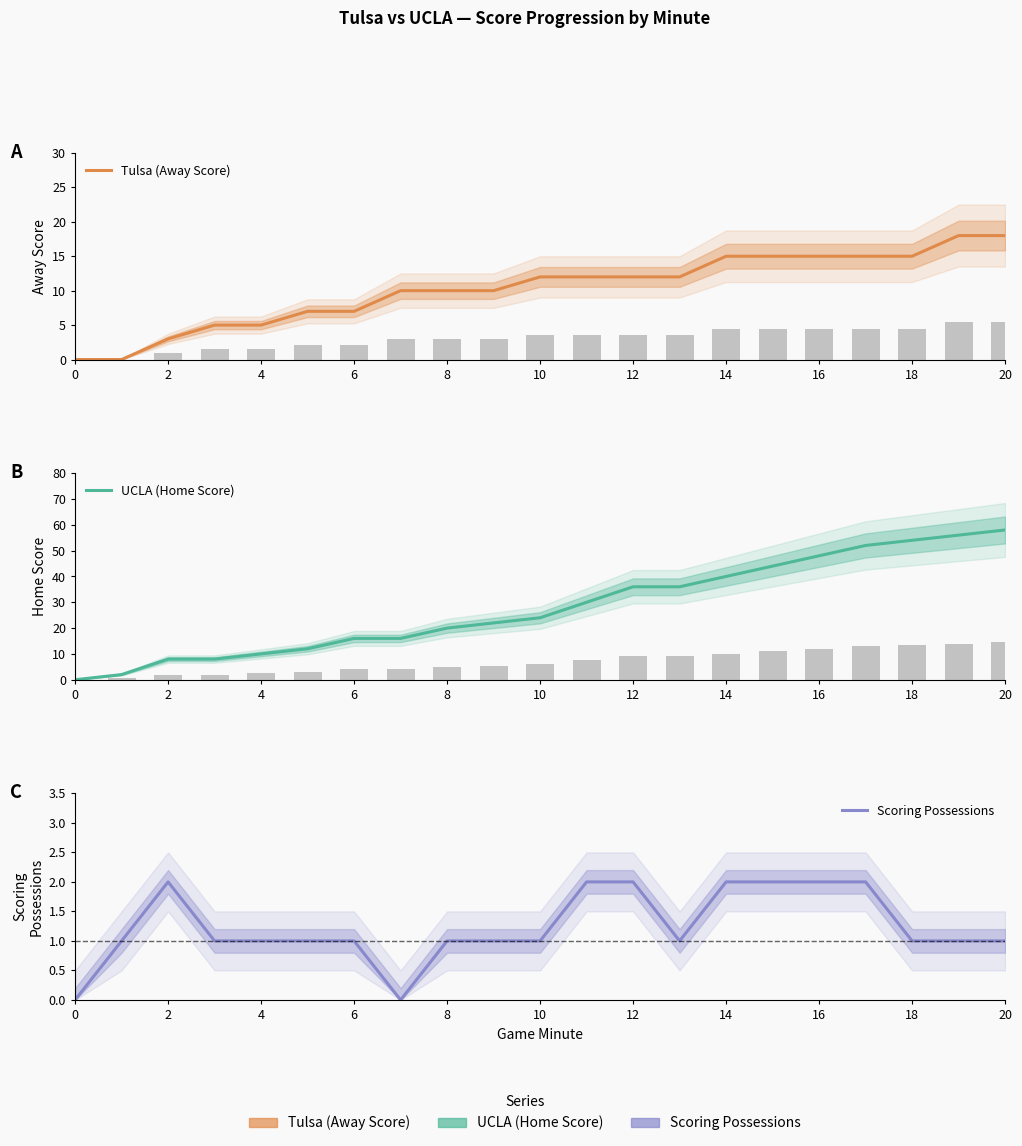

Between 17 and 19, which series saw the biggest shift?

UCLA (Home Score)